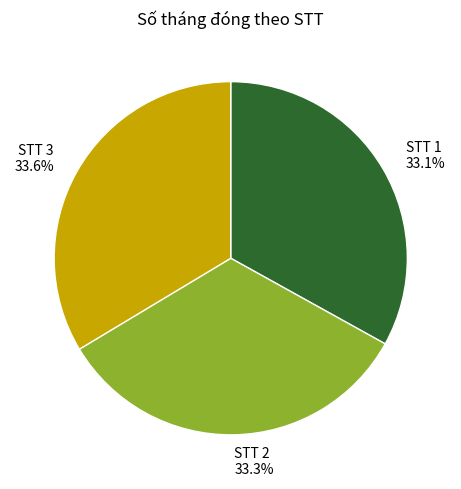

Is there any slice that represents more than half of the pie?

No